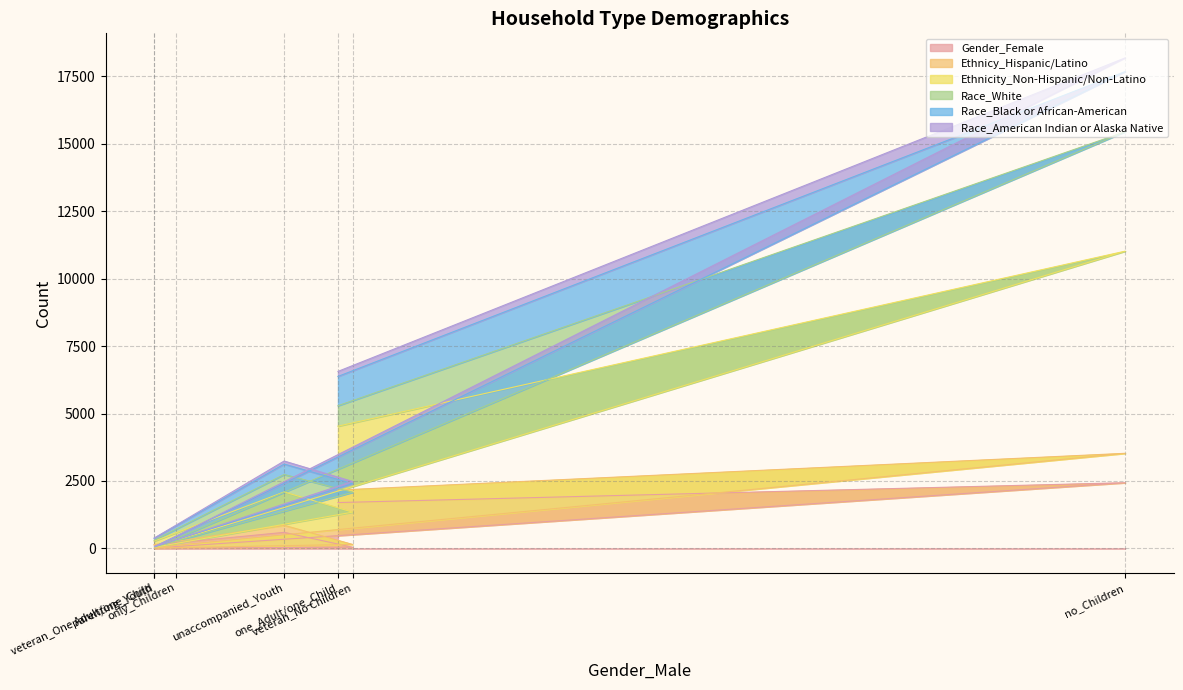

The Race_American Indian or Alaska Native series shows 3349 at veteran_No Children. True or false?

False